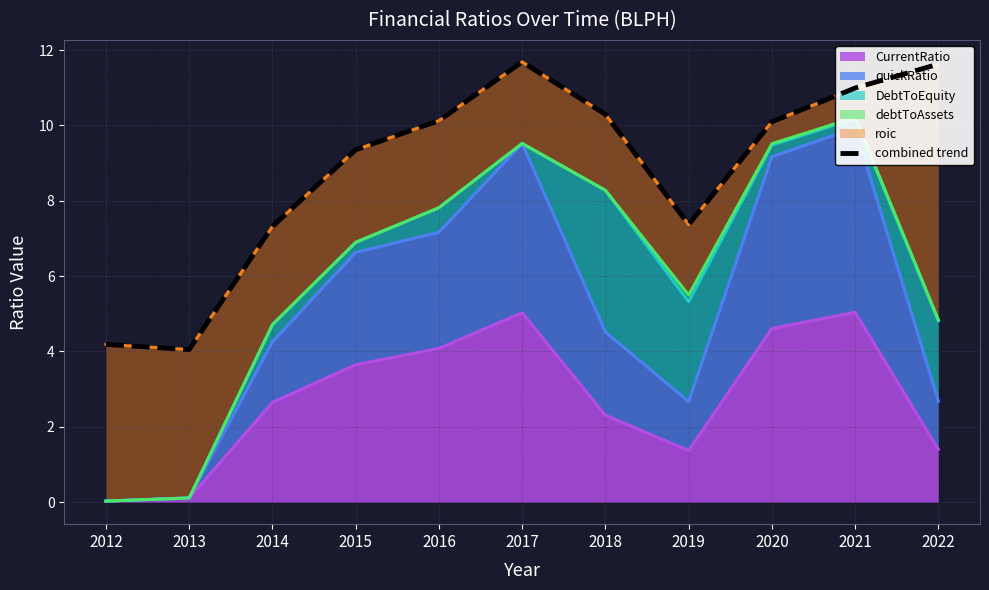

What is the difference between the values at 2020 and 2018?

0.2